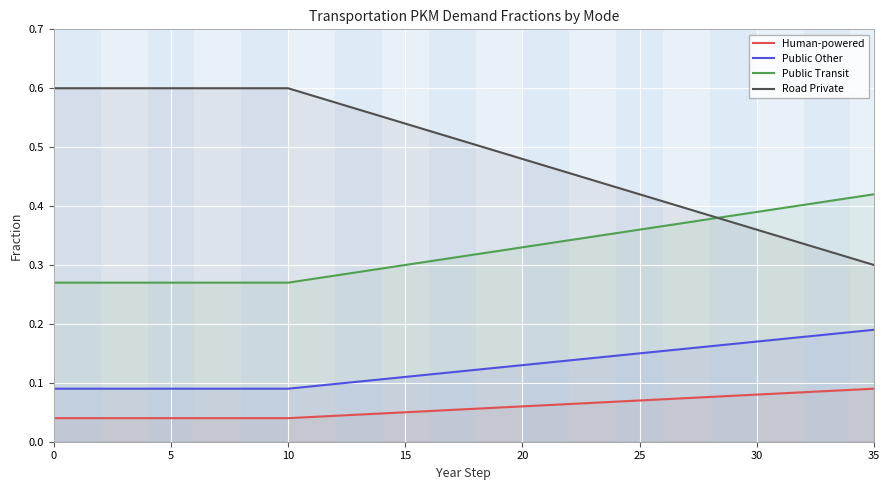

Rank the series by their average value, from highest to lowest.

Road Private, Public Transit, Public Other, Human-powered